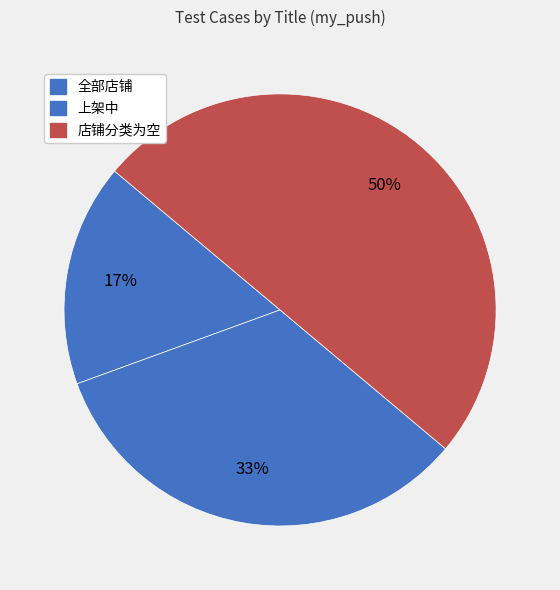

To the nearest percent, what is the combined percentage of 店铺分类为空 and 上架中?

83%